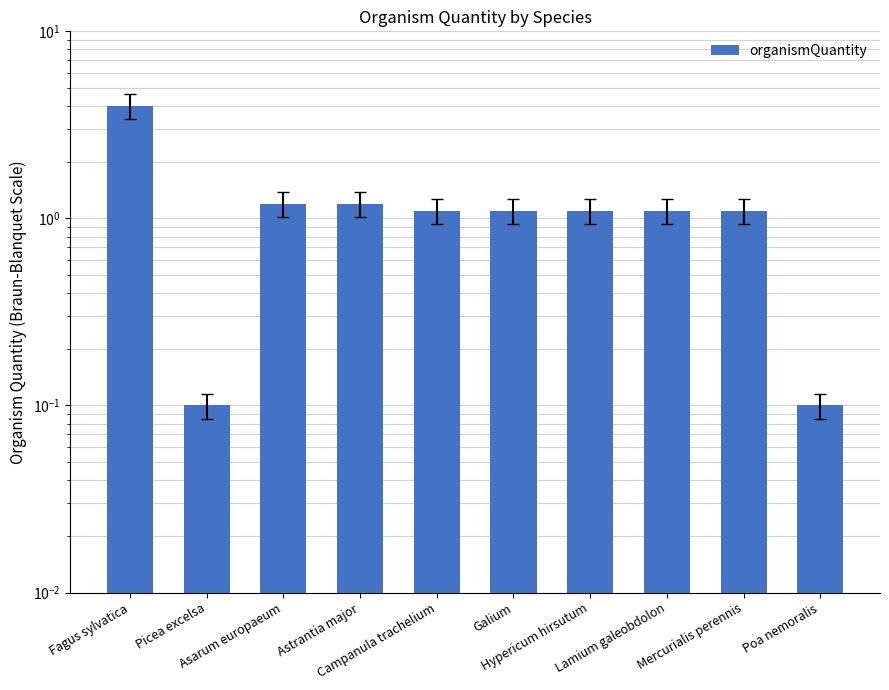

At which category does the chart reach its peak across all series?

Fagus sylvatica